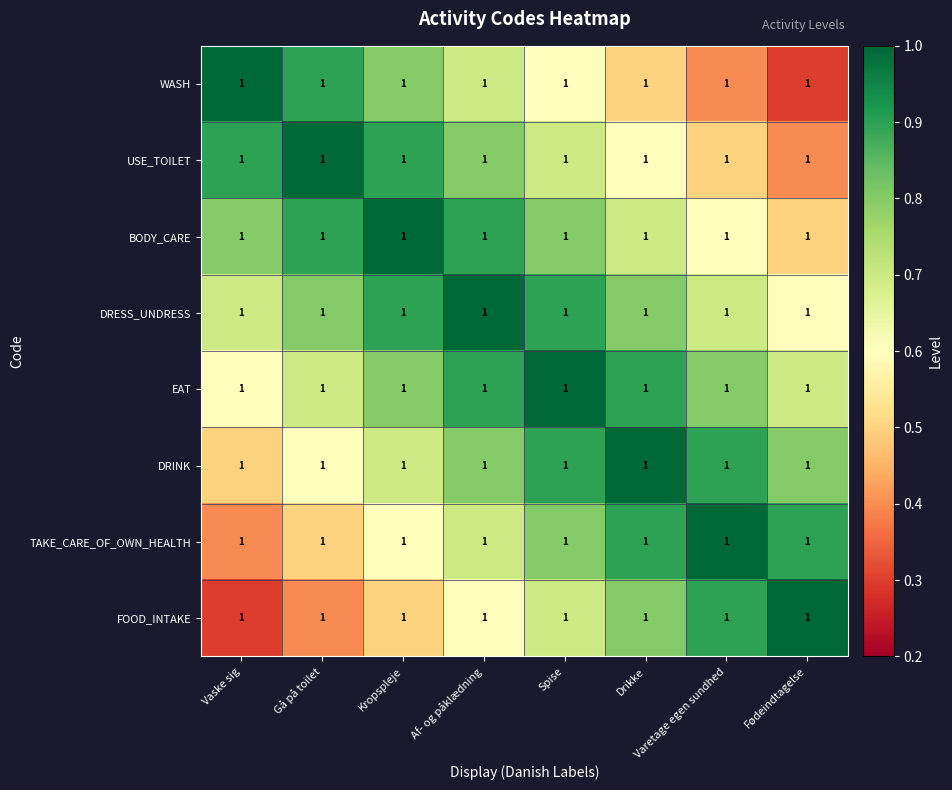

Between Kropspleje and Drikke, which series saw the biggest shift?

WASH